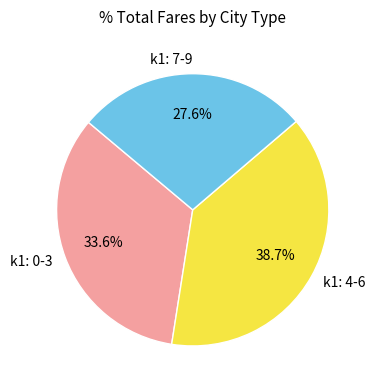

Count the number of slices in the pie.

3